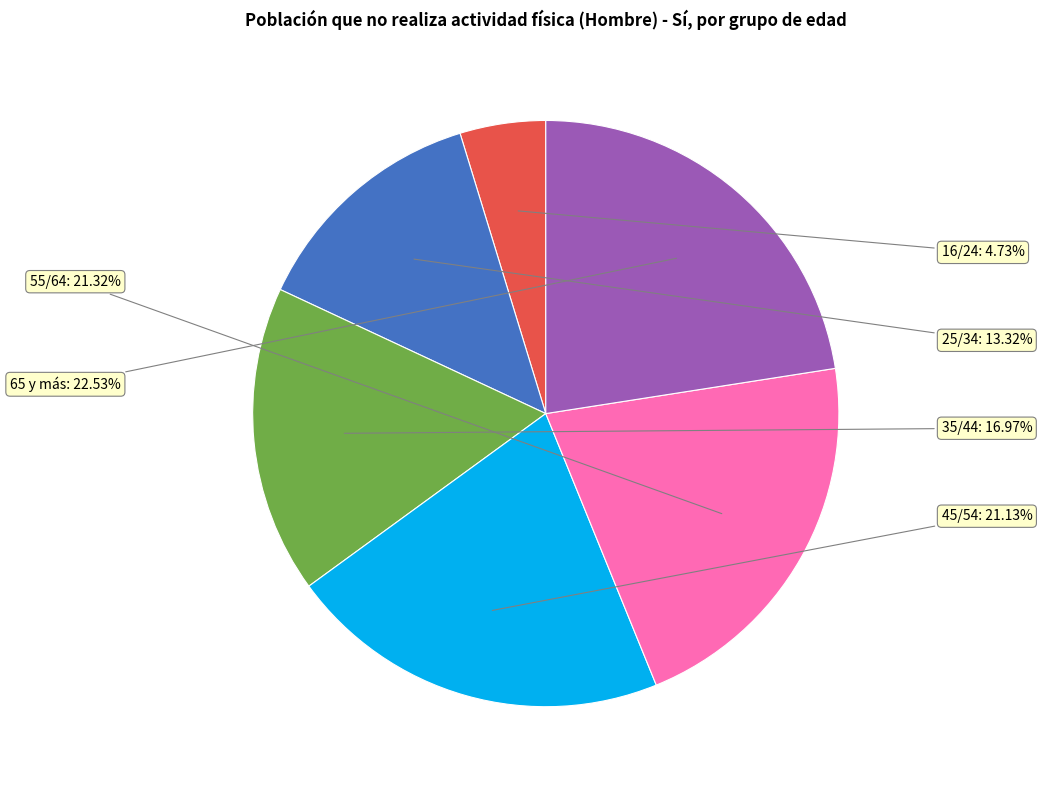

How many slices are in this pie chart?

6